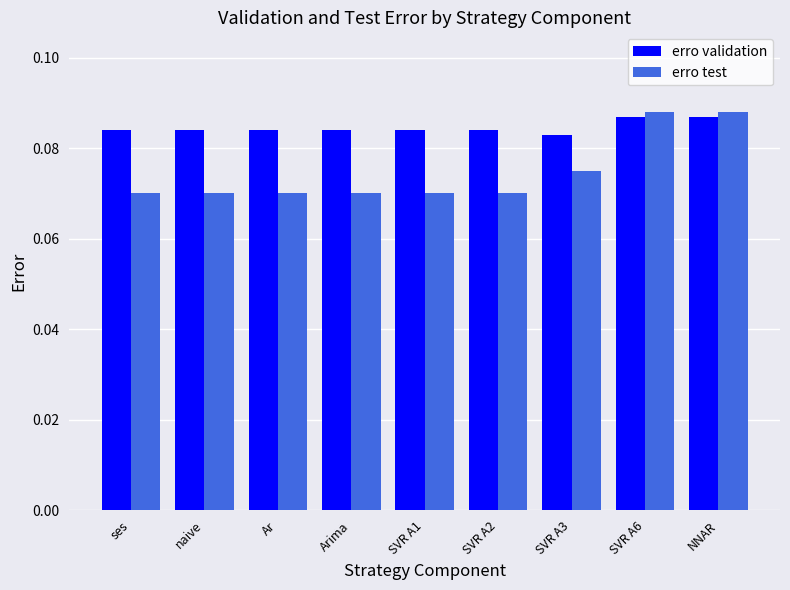

Which series has the largest range (max minus min)?

erro test